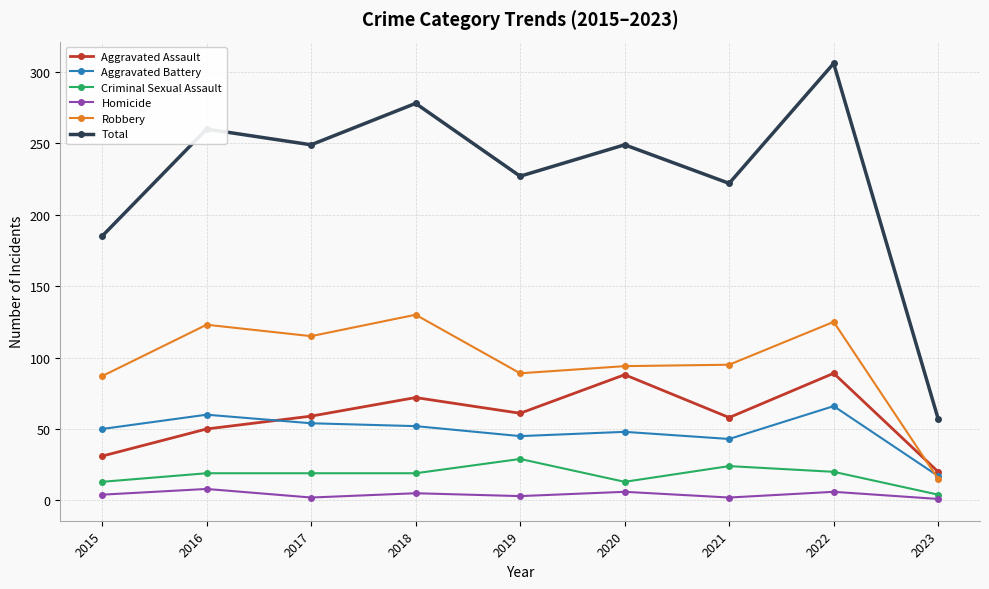

At which category is the sum across all series the highest?

2022